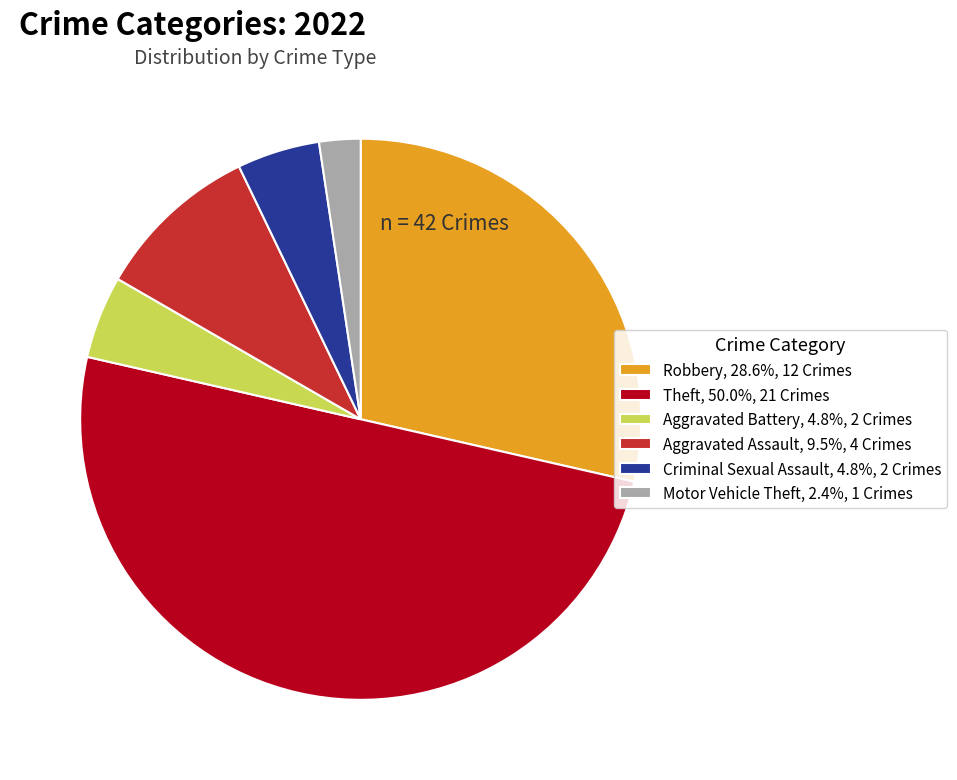

What is the ratio of the value at Criminal Sexual Assault to the value at Aggravated Assault?

0.5